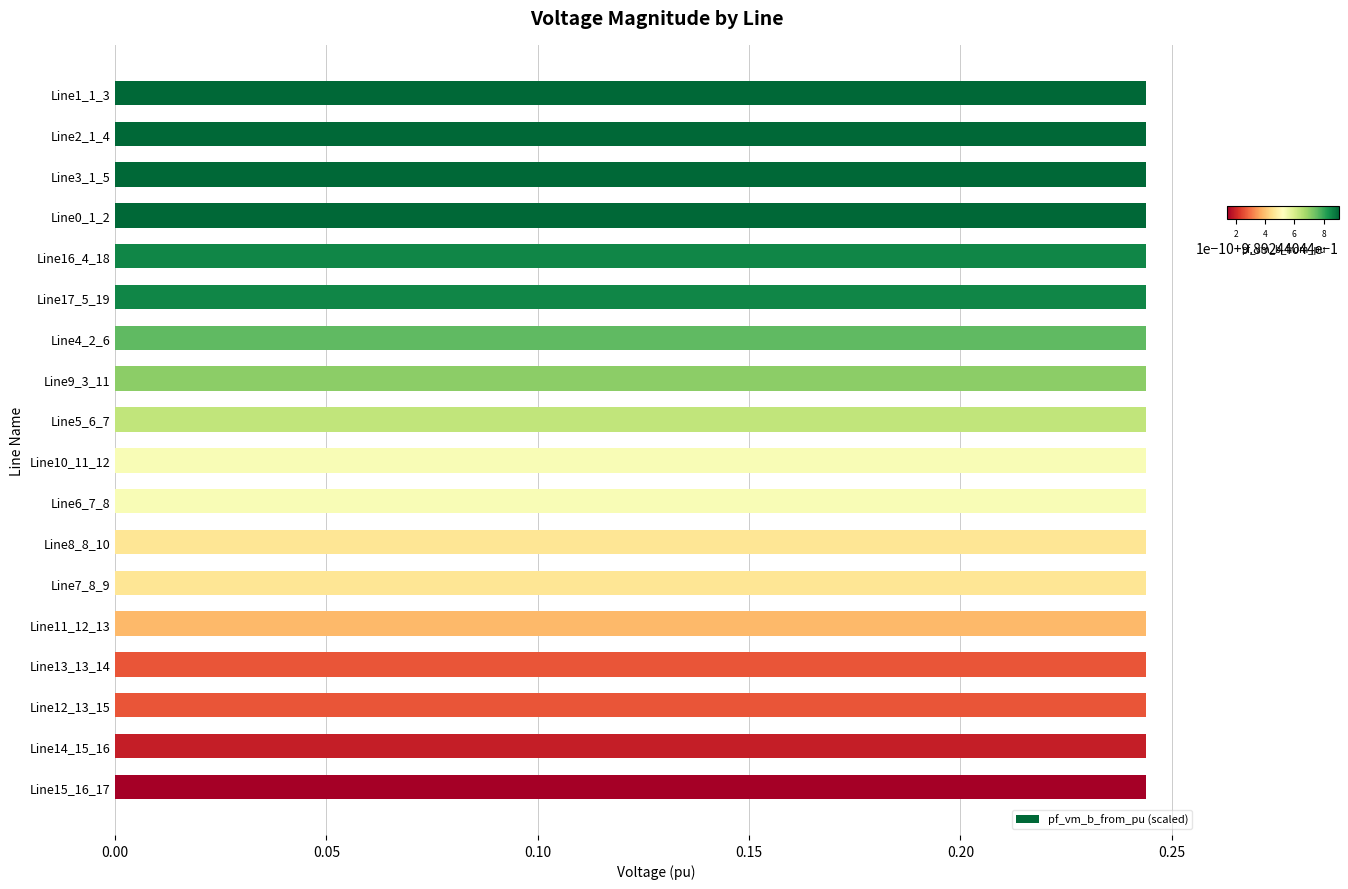

How many values are between 0 and 1?

18